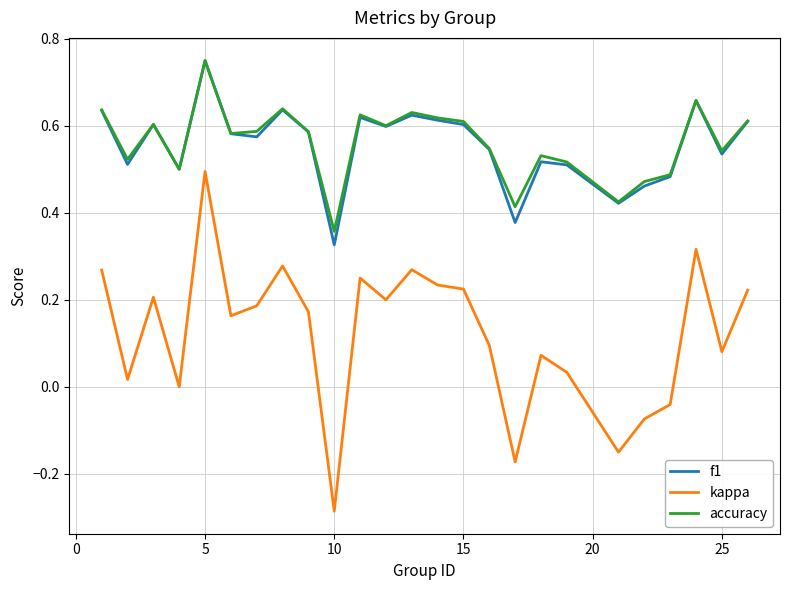

True or false: f1 and kappa cross at least once.

False